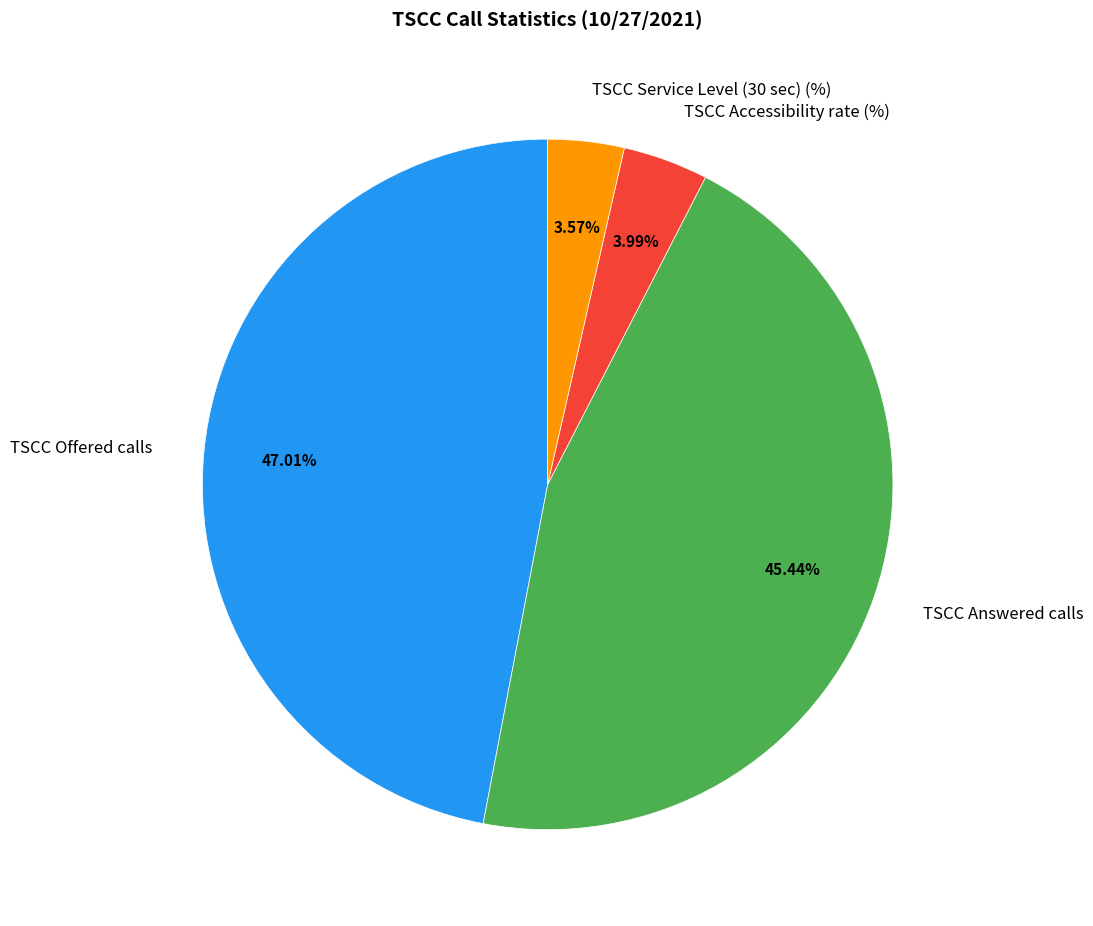

What is the largest slice in the pie chart?

TSCC Offered calls